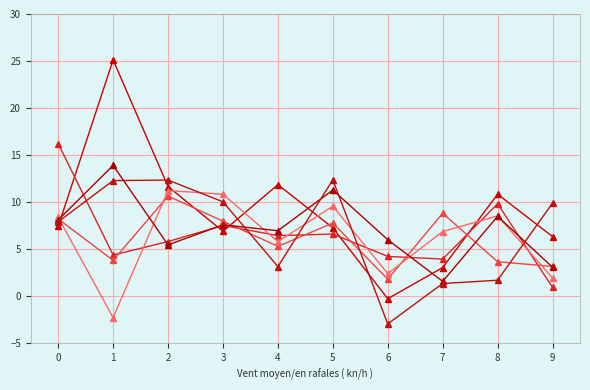

How many lines are shown in the chart?

6